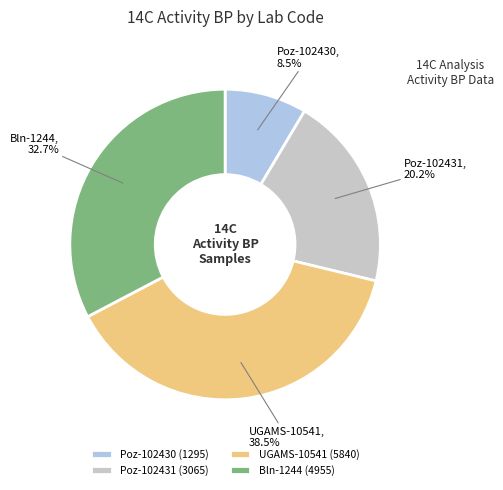

To the nearest percent, what is the average slice percentage?

25%